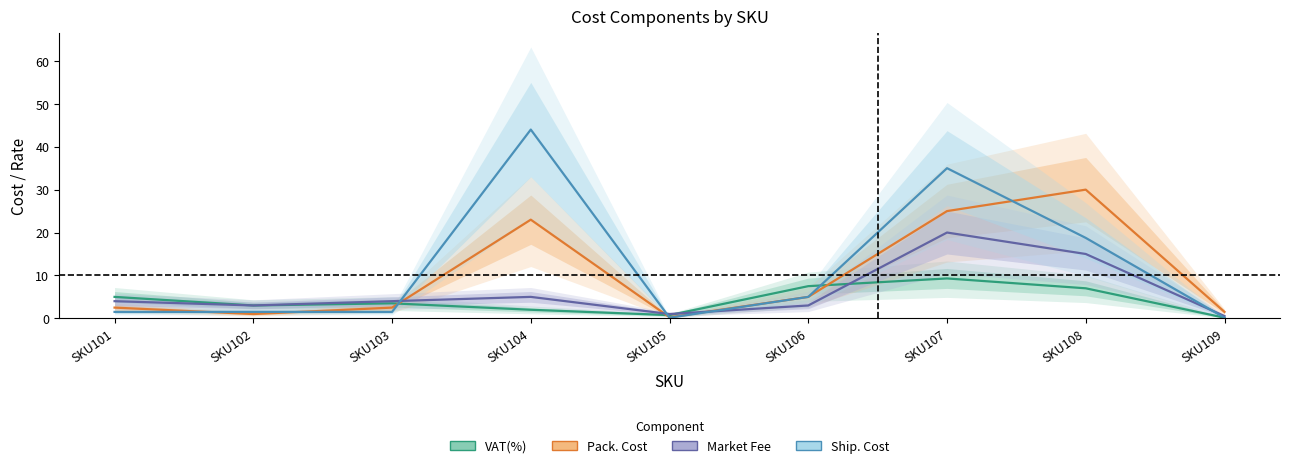

Between SKU106 and SKU109, which series saw the biggest shift?

VAT(%)